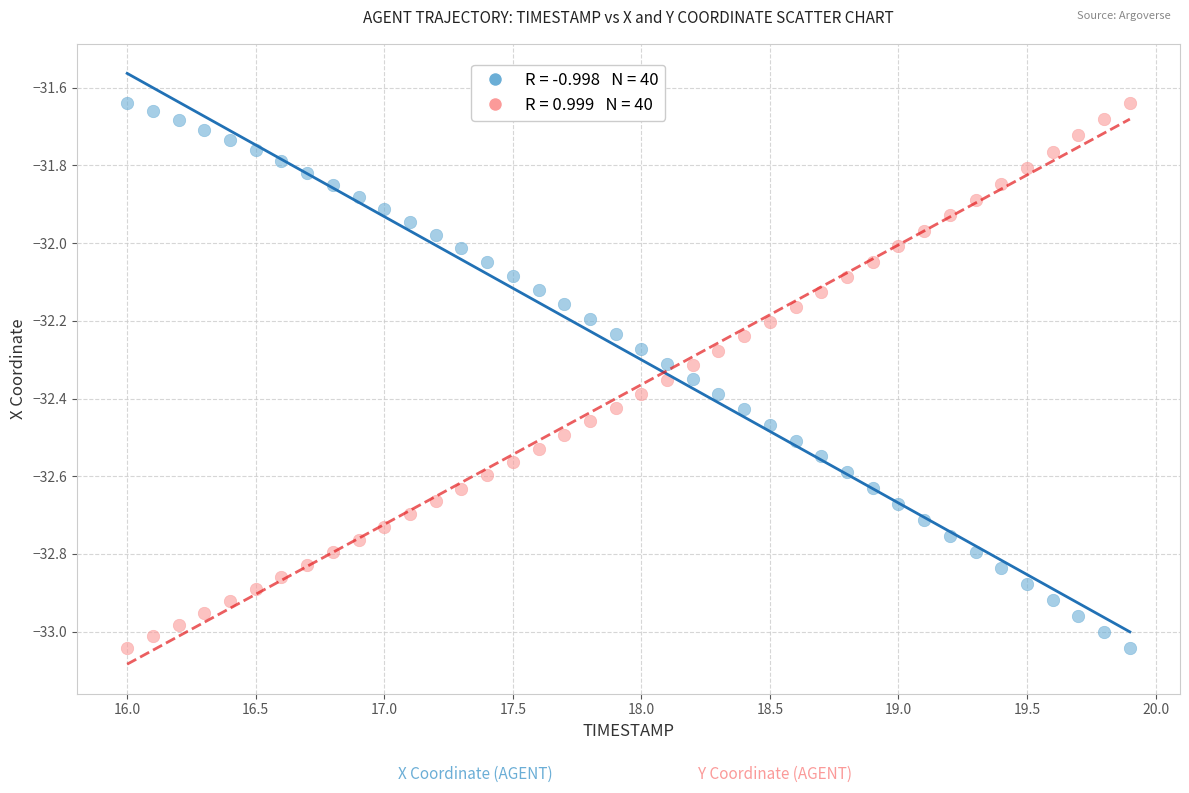

Across all data points, what is the range of Y values (max minus min)?

1.4